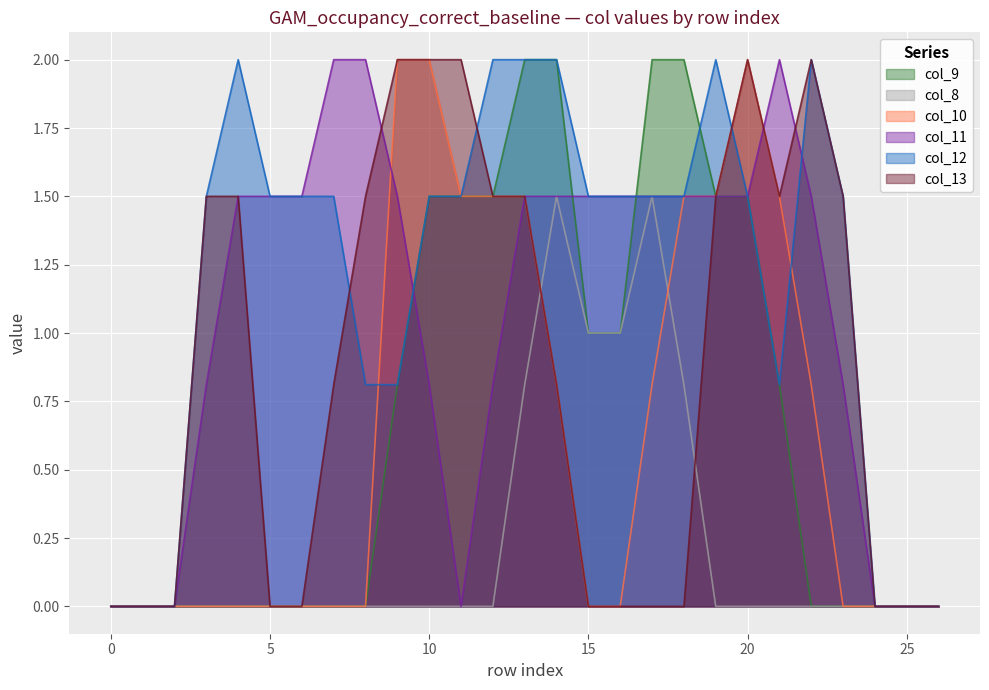

Is the value of col_13 at 16 greater than the value of col_8 at 14?

No